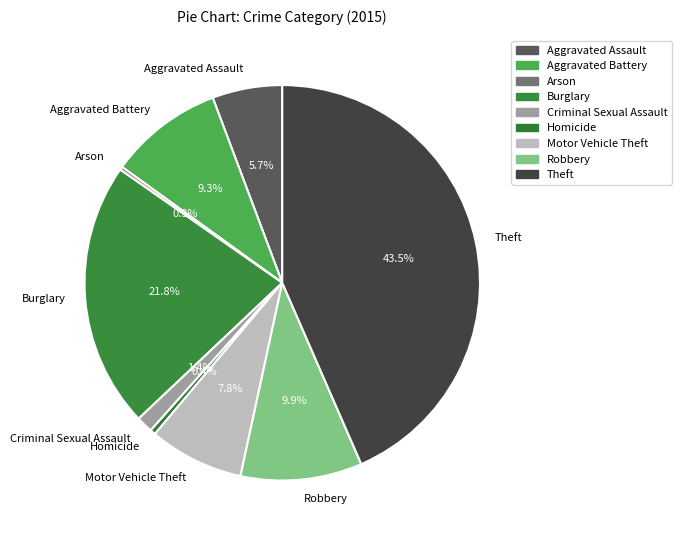

True or false: Criminal Sexual Assault accounts for 11% of the total.

False